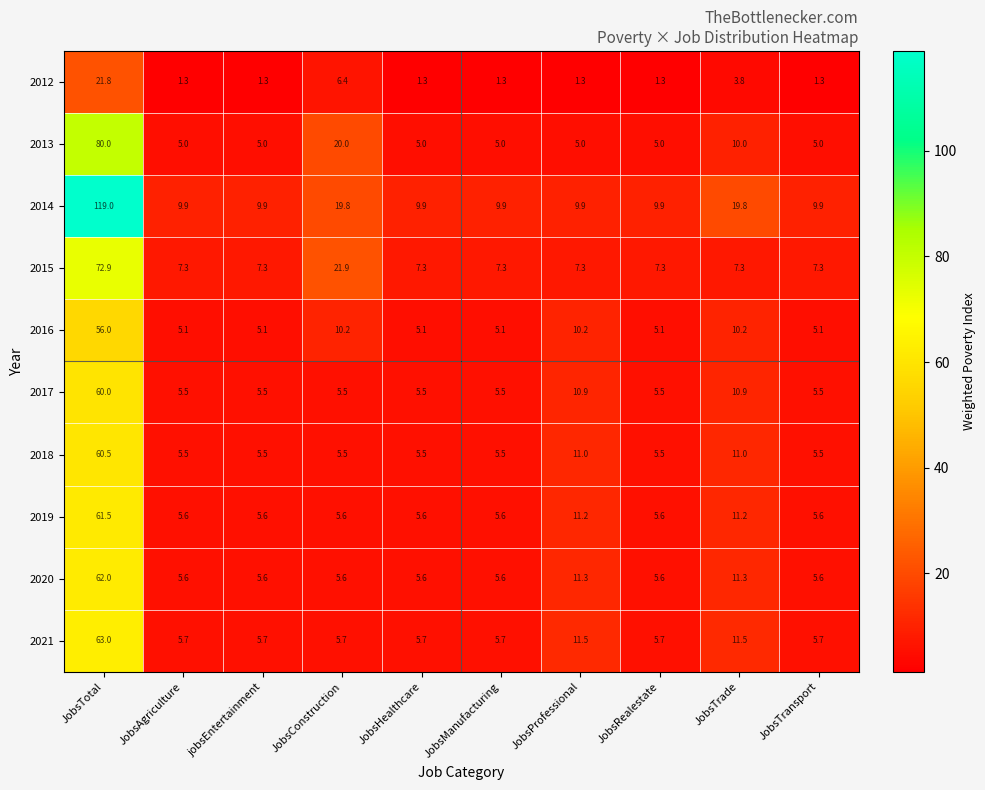

At how many categories does at least one series exceed 66?

1